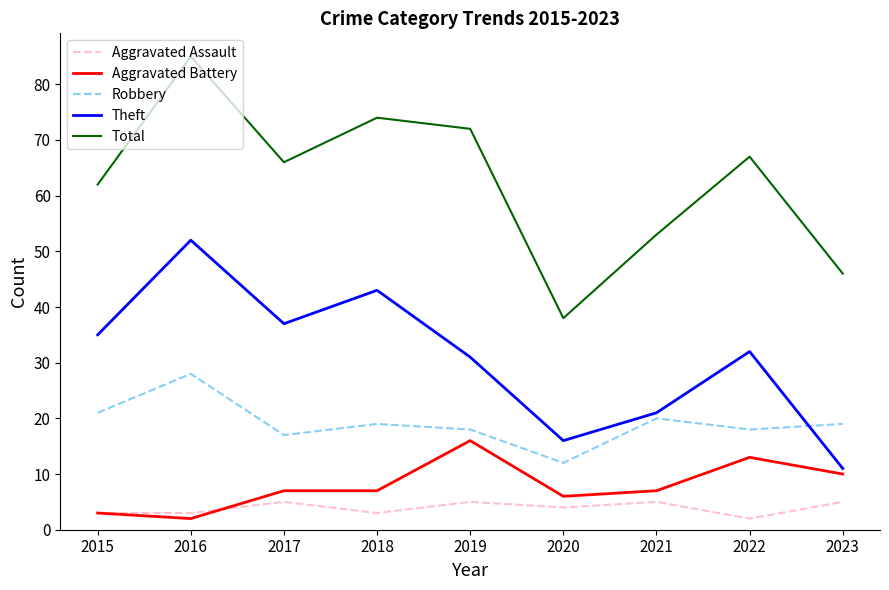

What is the average value of the Robbery series?

19